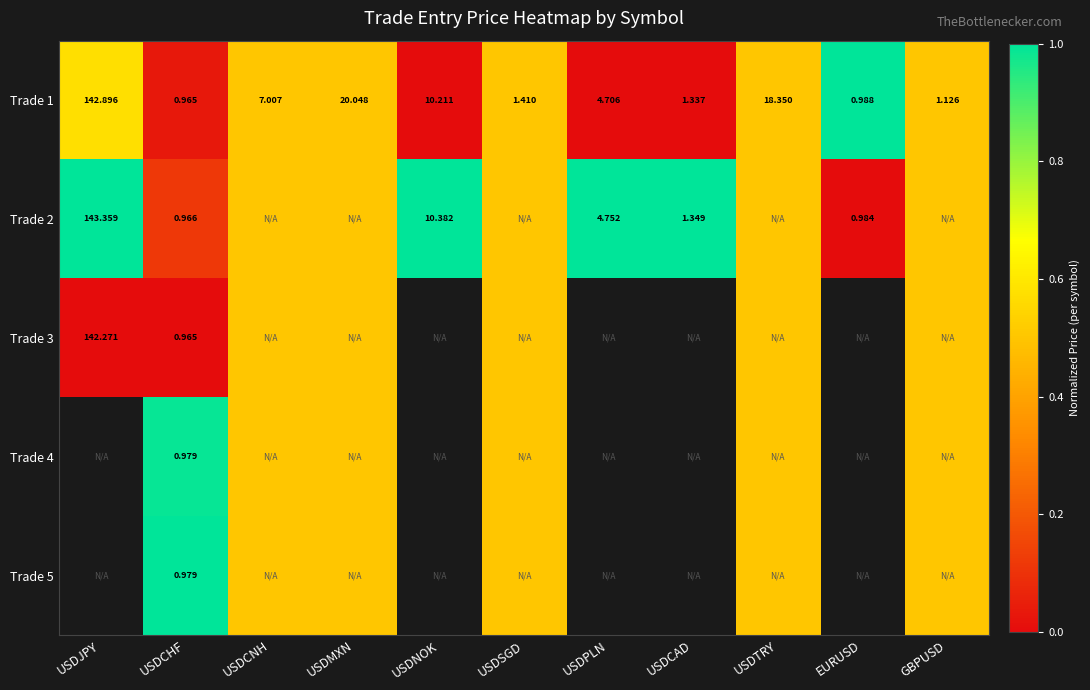

At which label does Trade 1 reach its peak?

USDJPY